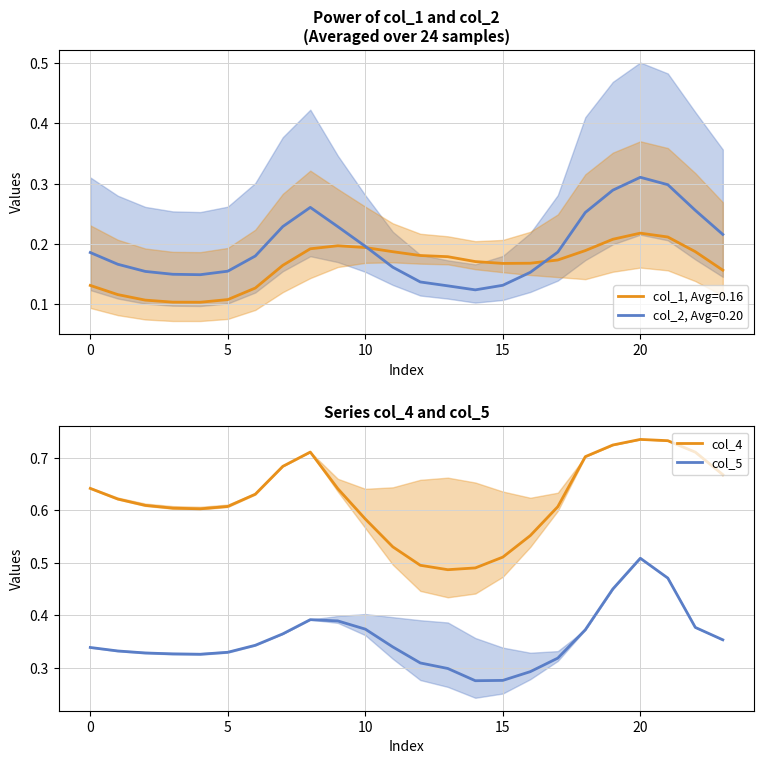

Does the chart have visible grid lines?

Yes